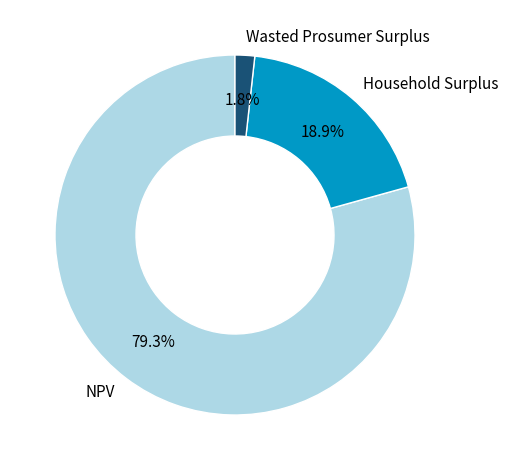

What is the smallest slice in the pie chart?

Wasted Prosumer Surplus